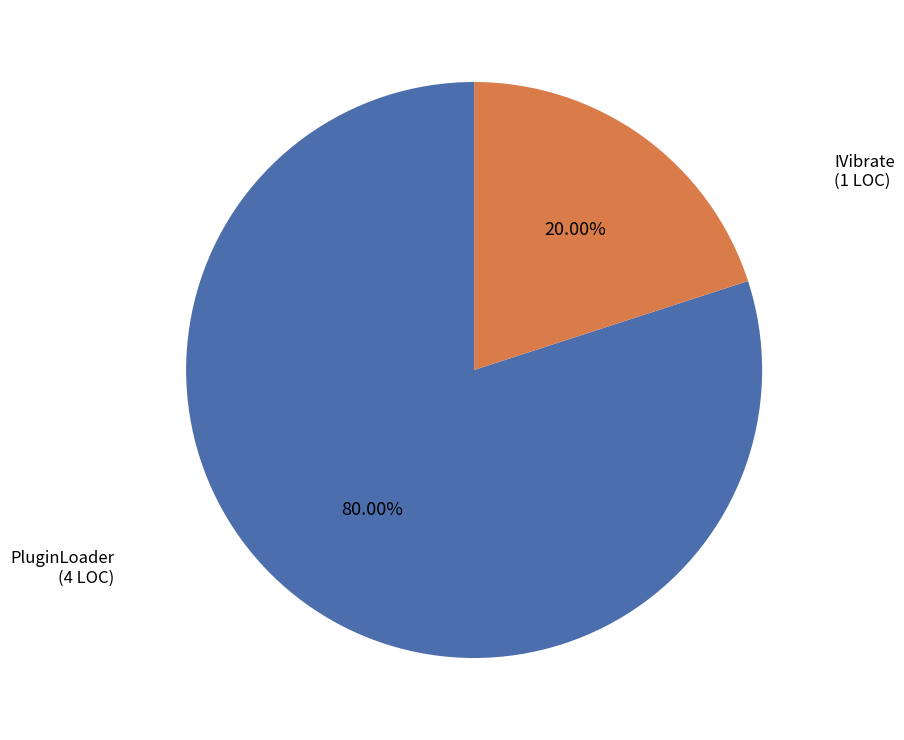

Combined, do IVibrate and PluginLoader account for over 50%?

Yes